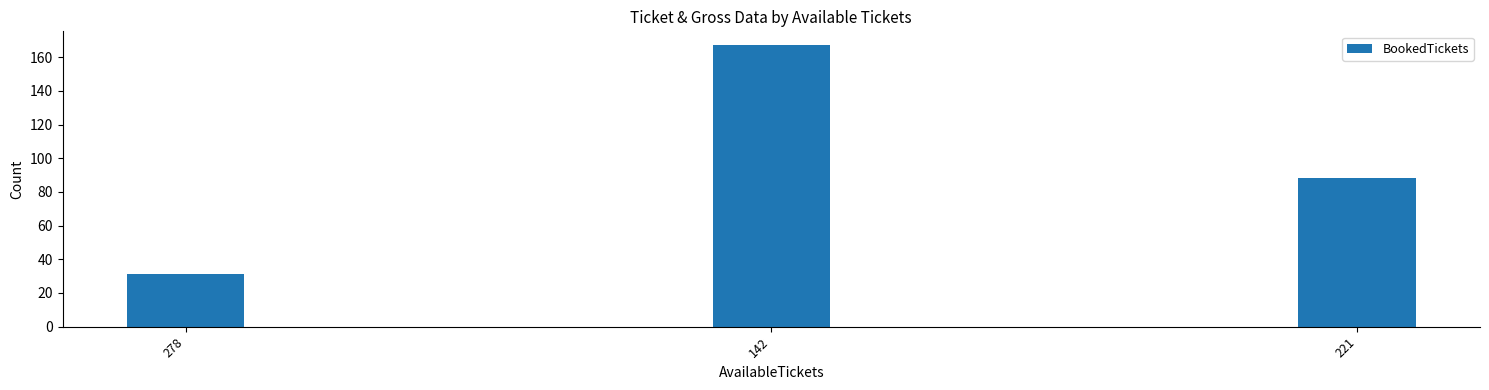

List the labels in order of value, largest first.

142, 221, 278